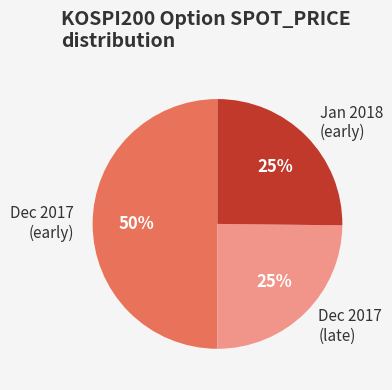

Is the sum of Dec 2017 (late) and Dec 2017 (early) greater than half?

Yes